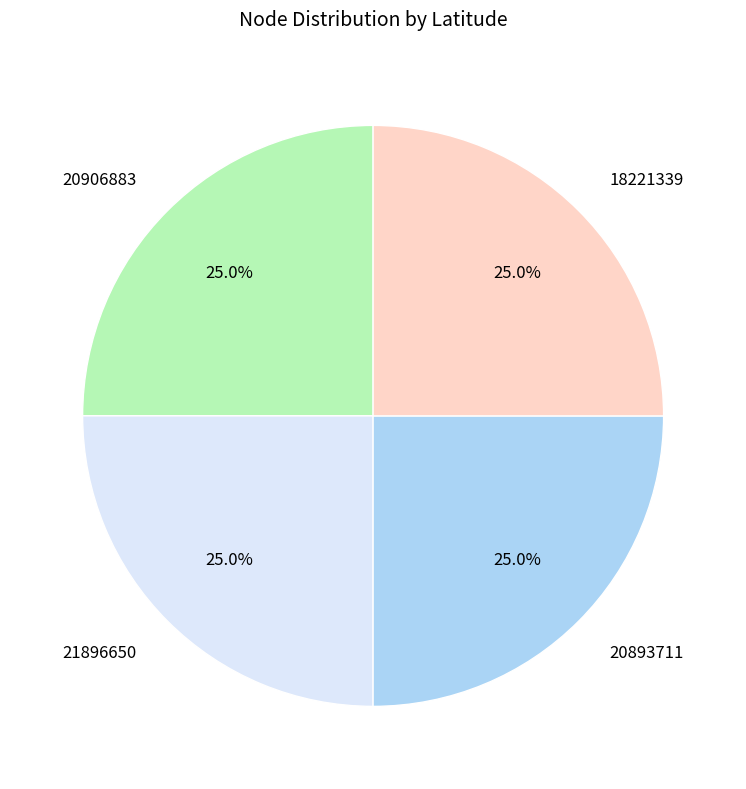

Is there any slice that represents more than half of the pie?

No